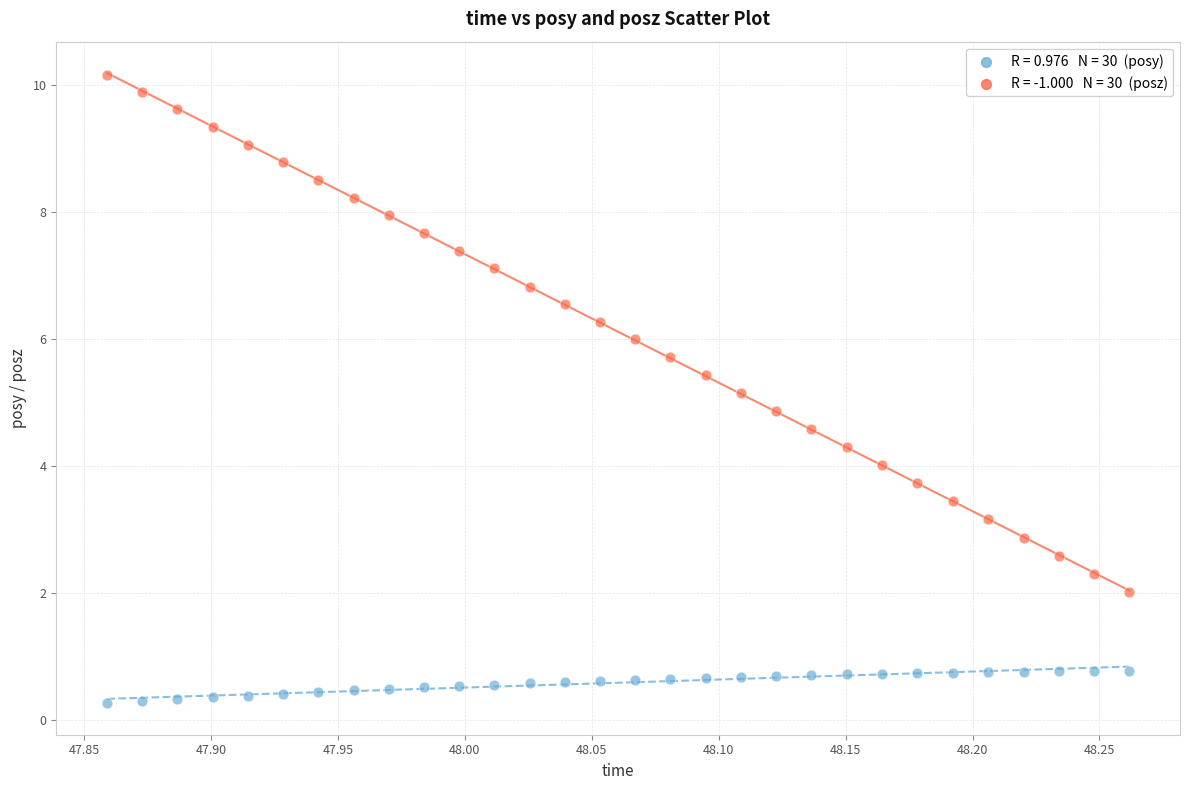

Across all data points, what is the range of X values (max minus min)?

0.4